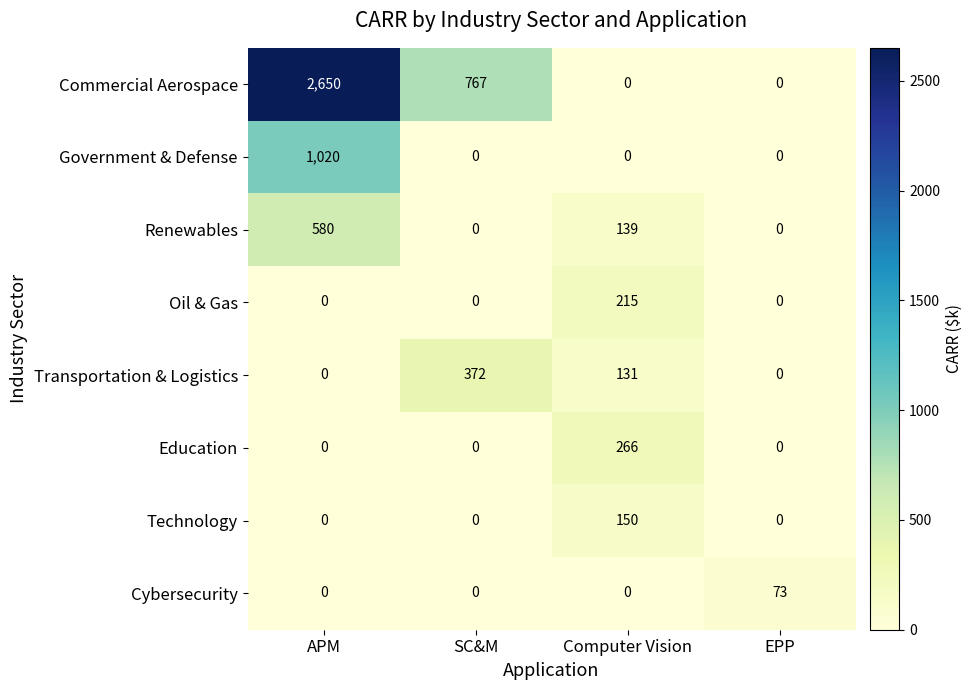

What is the average value of the Renewables series?

180